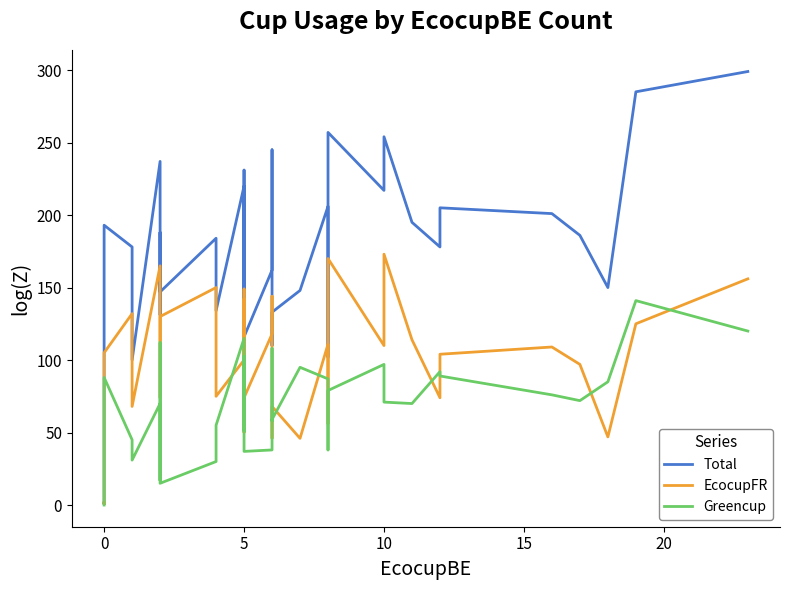

How many positive values does the Greencup series have?

37